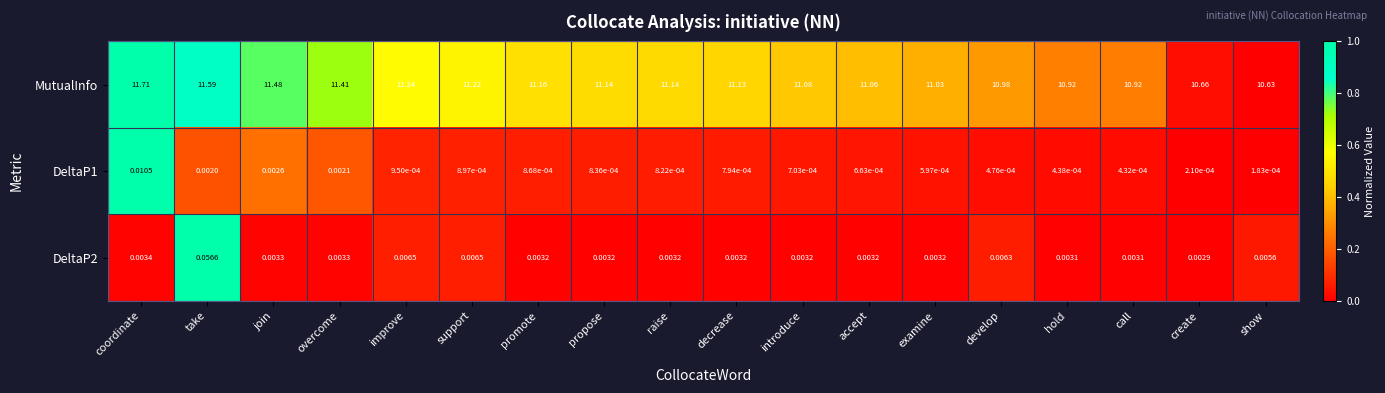

Count the number of categories in the chart.

18